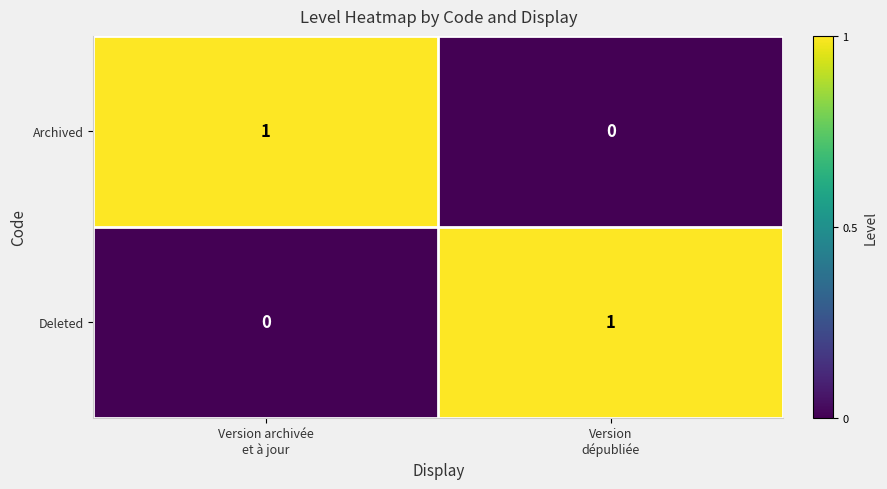

Reading left to right, list all the values displayed in this chart.

Archived: 1	0
Deleted: 0	1